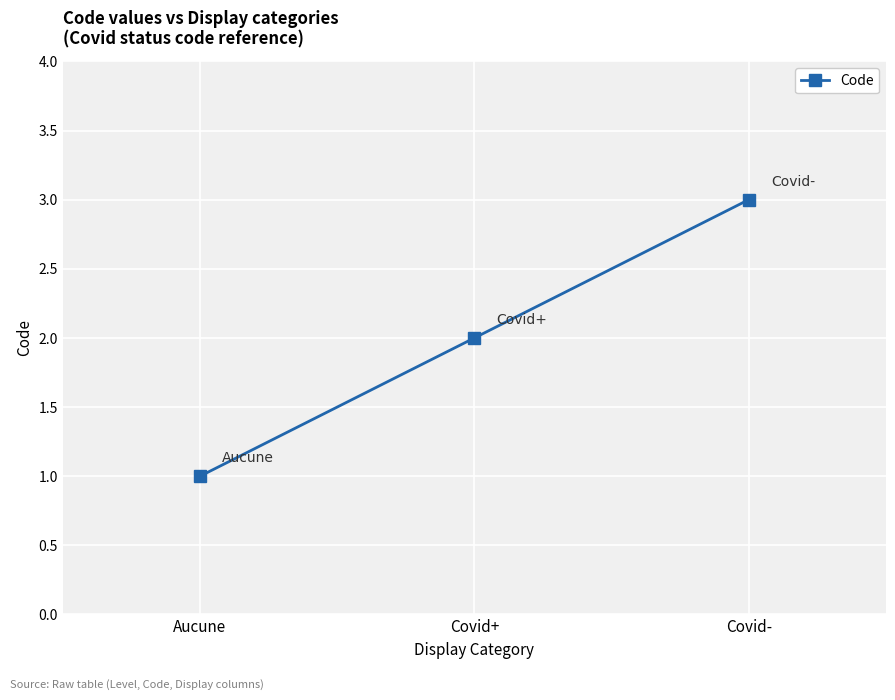

What is the label of the 3rd point from the right?

Aucune